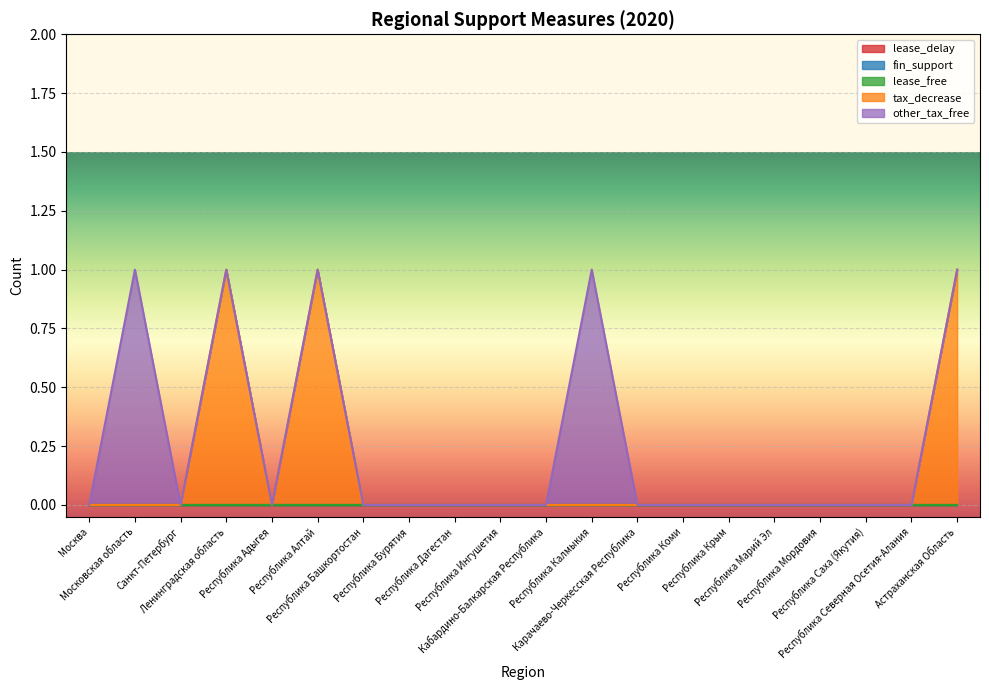

True or false: other_tax_free and fin_support cross at least once.

False